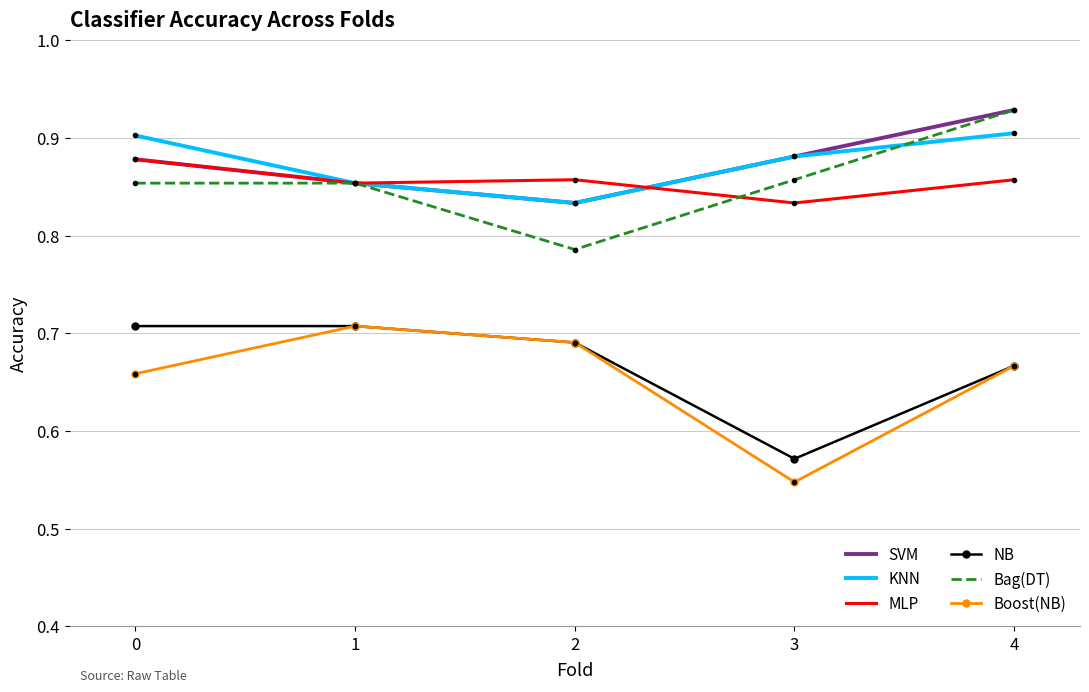

What are all the series names shown in the legend?

SVM, KNN, MLP, NB, Bag(DT), Boost(NB)